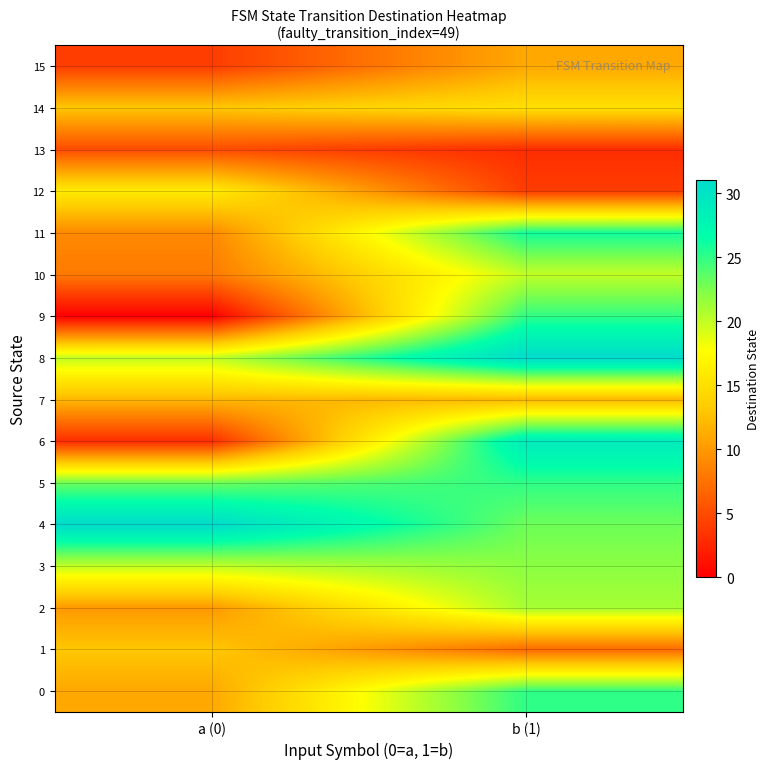

Which has a higher value, a (0) or b (1)?

b (1)